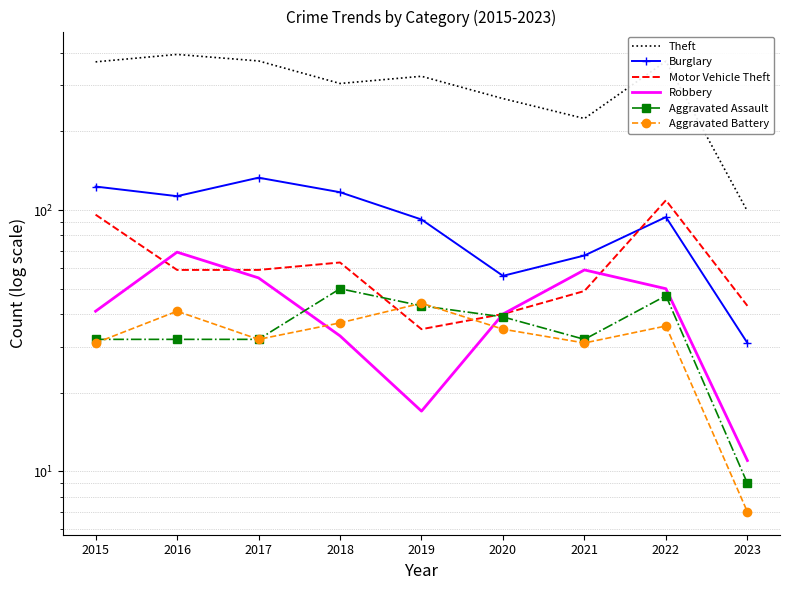

What is the value of the Aggravated Assault point at the 4th from the left?

50